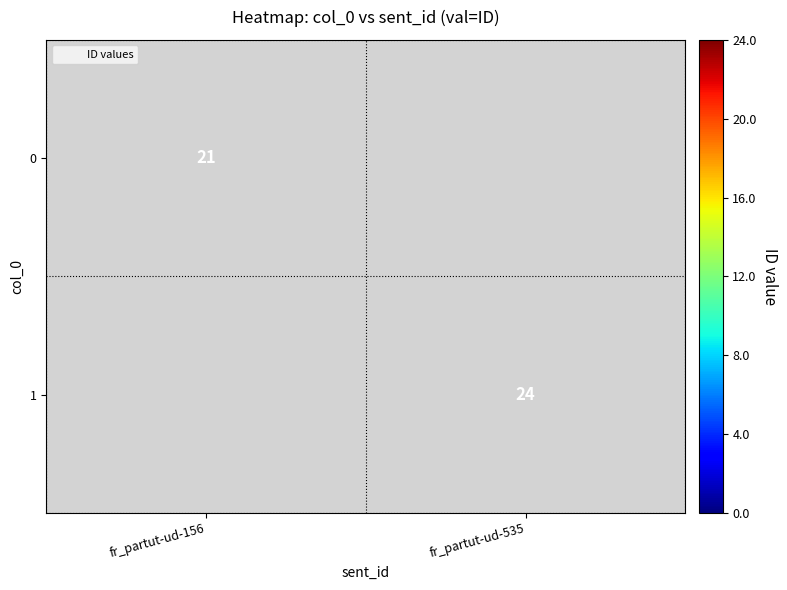

At which category does the chart reach its minimum across all series?

fr_partut-ud-156